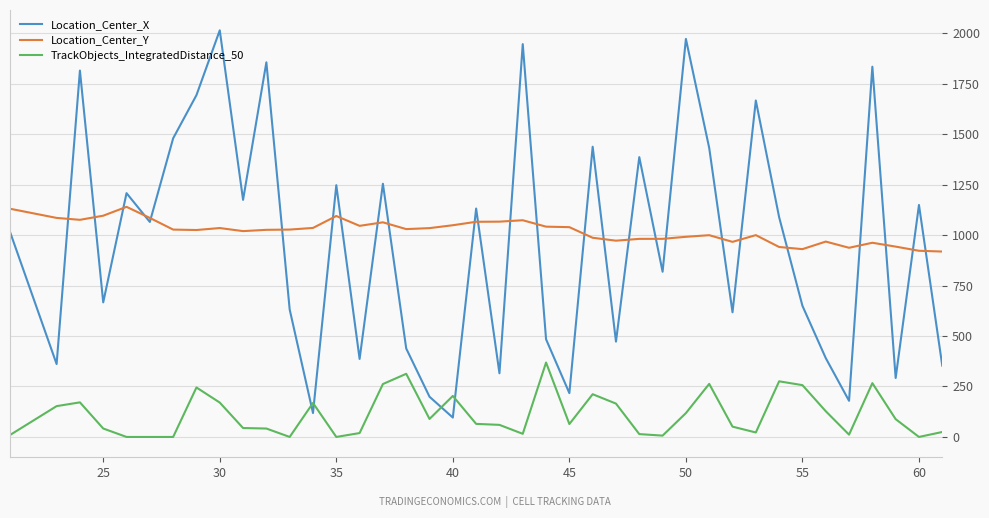

Rank the series by their maximum value, from lowest to highest.

TrackObjects_IntegratedDistance_50, Location_Center_Y, Location_Center_X